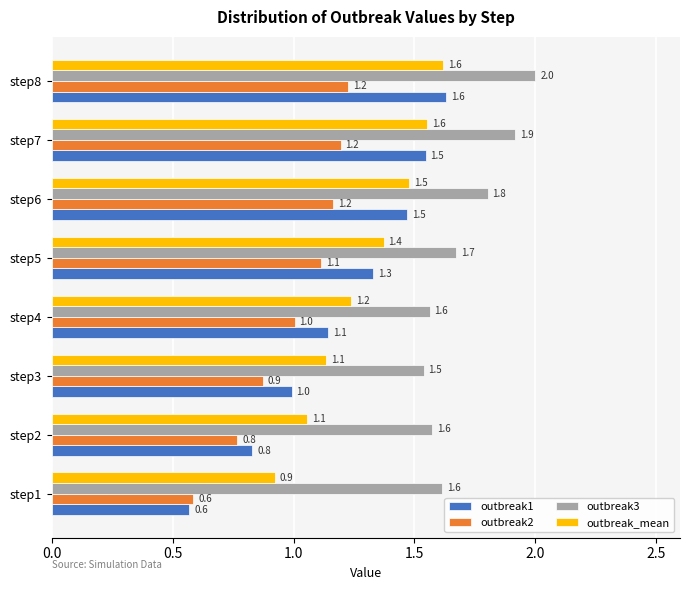

At which label is outbreak2 closest to 0?

step1